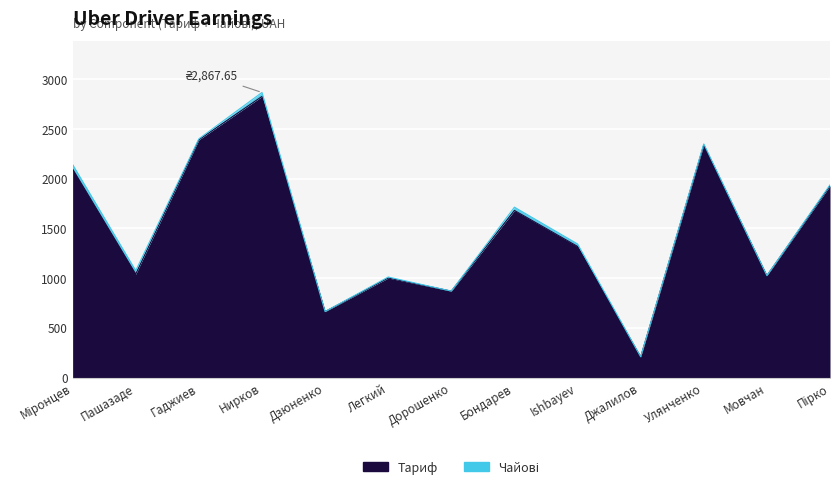

List the labels in order of value, largest first.

Нирков, Гаджиев, Улянченко, Міронцев, Пірко, Бондарев, Ishbayev, Пашазаде, Мовчан, Легкий, Дорошенко, Дзюненко, Джалилов